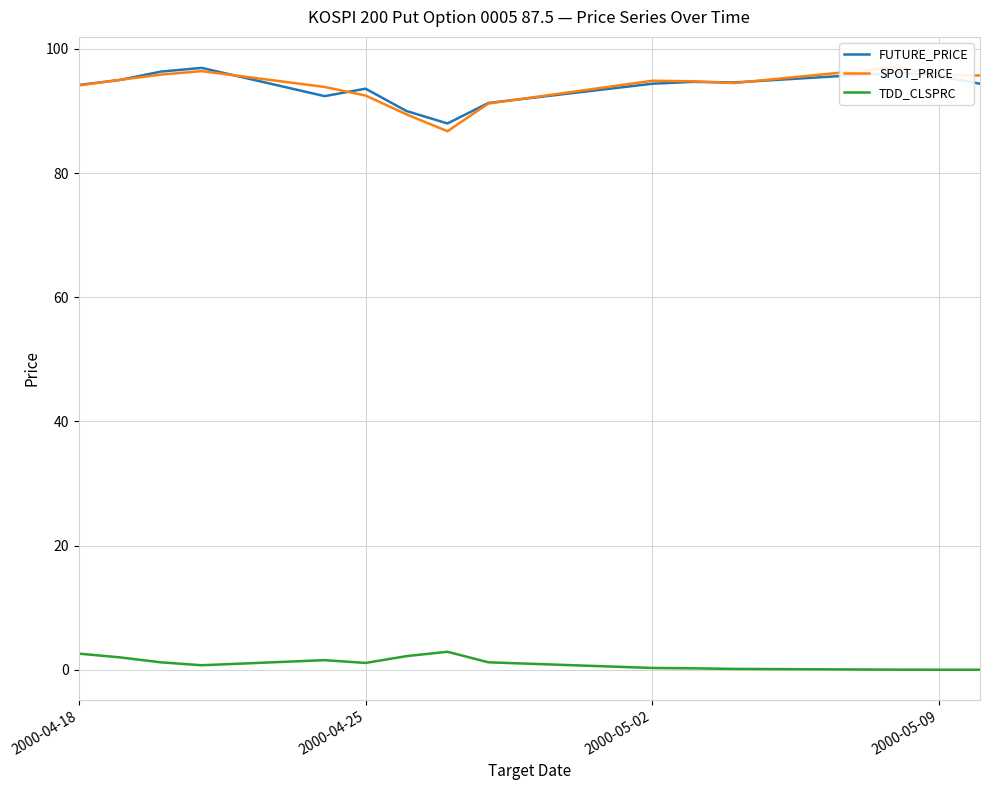

How many lines are shown in the chart?

3